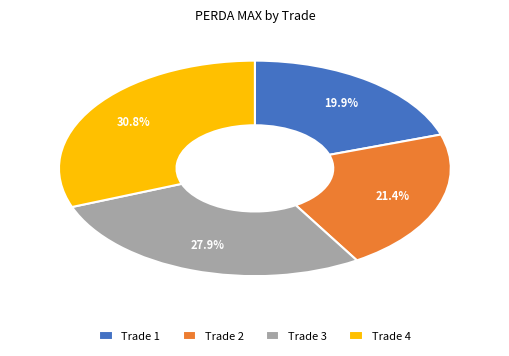

True or false: Trade 4 accounts for 24% of the total.

False